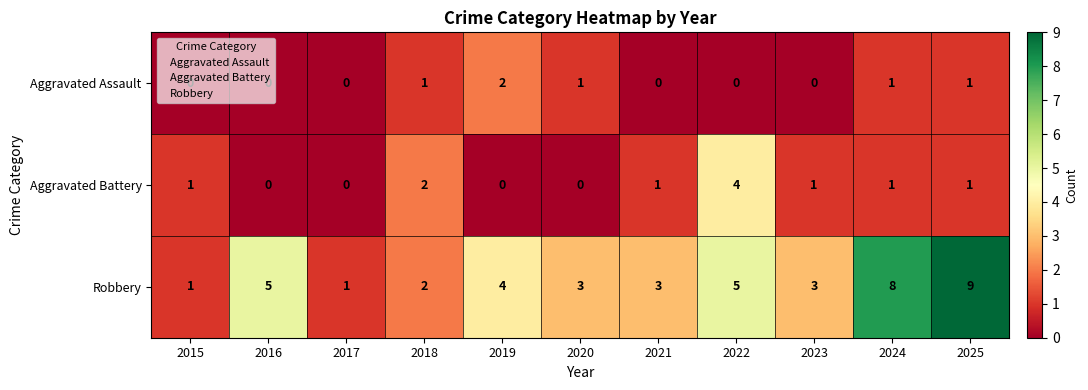

What is the difference between the maximum and minimum values in the Aggravated Battery series?

4